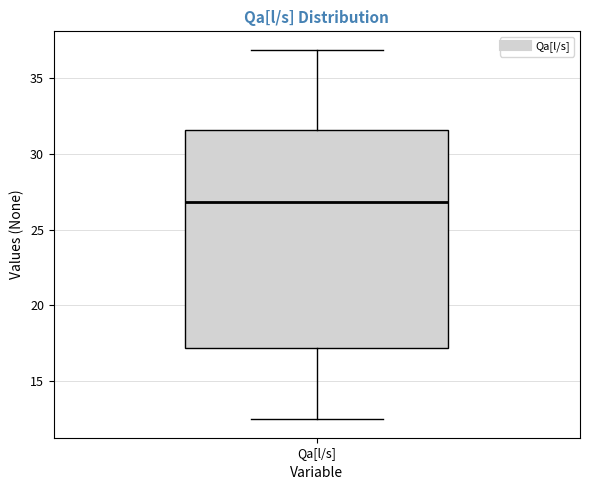

Transcribe this box plot: give where the median line is, the range the box spans, and where the two whiskers end, as read against the y-axis. The values are not printed on the chart, so give them approximately, as read against the axis.

median 27.0, box 17.0 to 31.5, whiskers 12.5 to 37.0